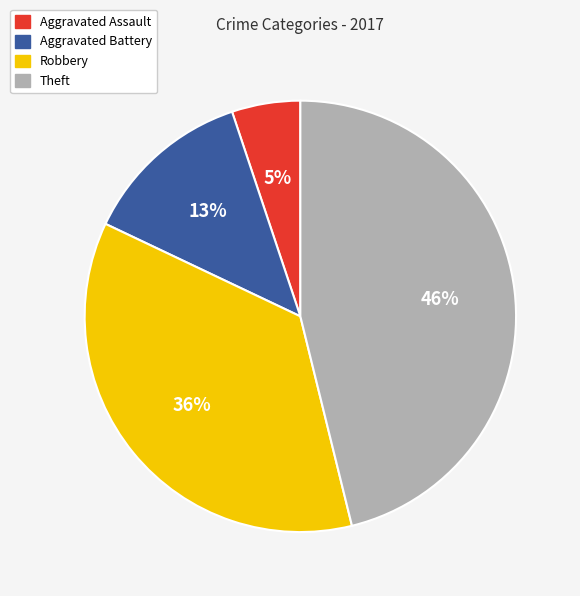

Does Theft represent more than half of the total?

No